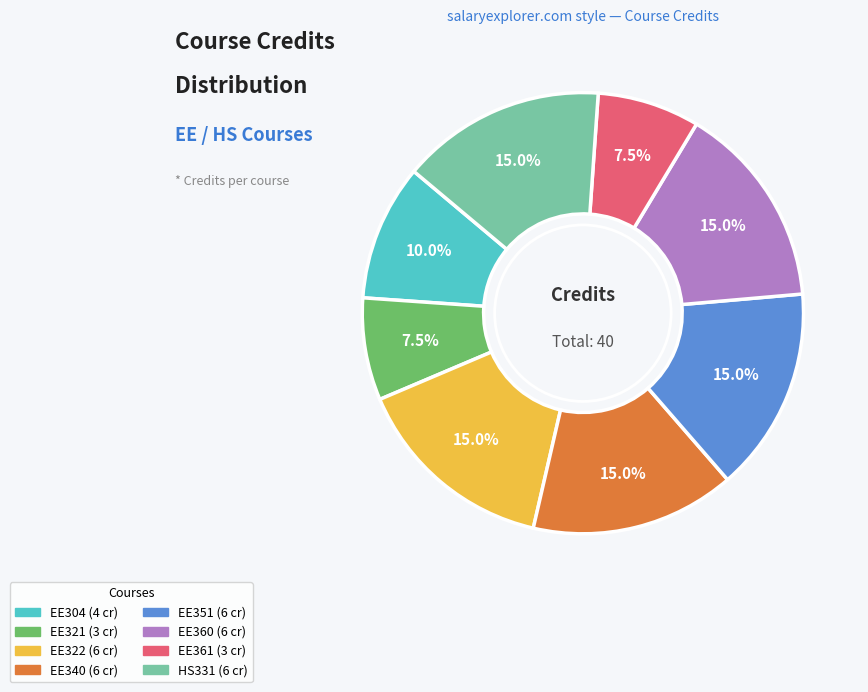

To the nearest percent, what is the combined percentage of EE322 and HS331?

30%